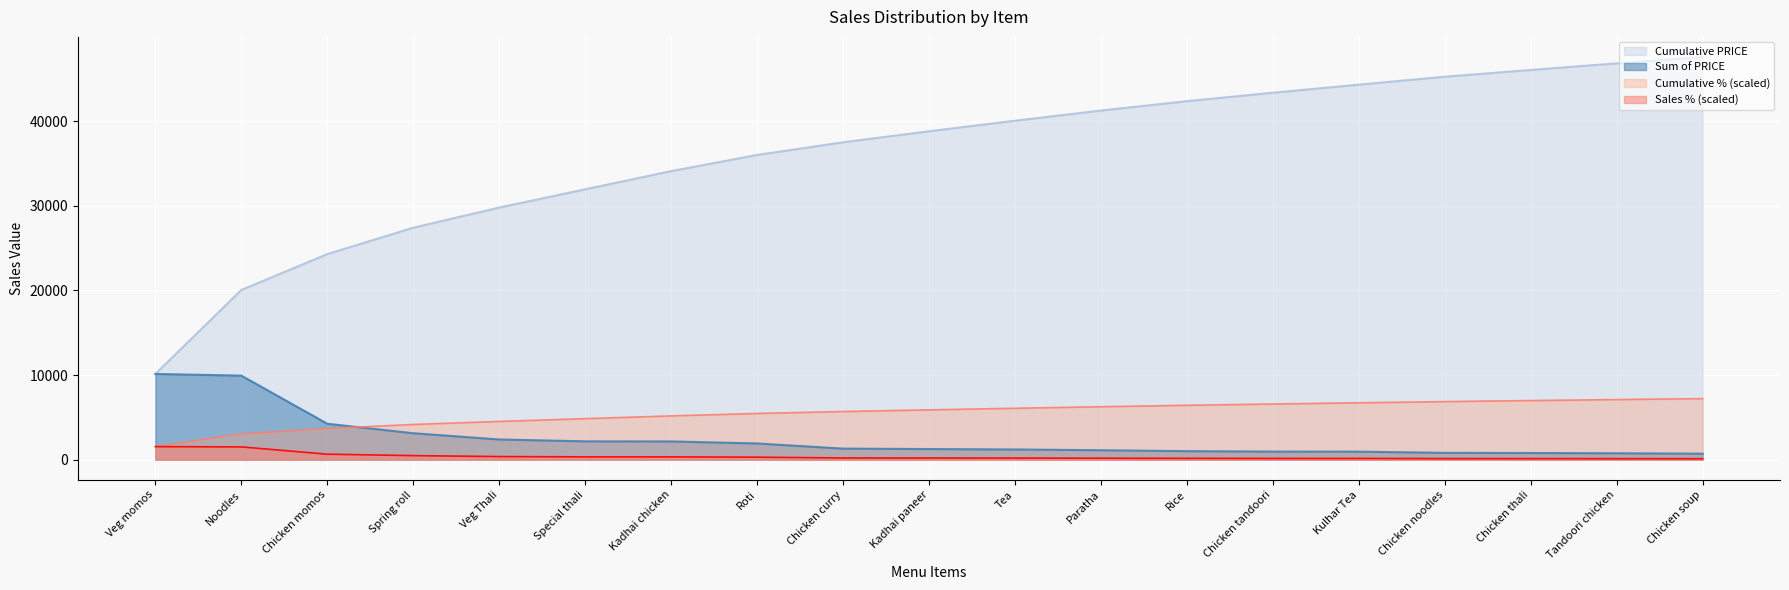

List the labels in order of Cumulative percentage value, smallest first.

Veg momos, Noodles, Chicken momos, Spring roll, Veg Thali, Special thali, Kadhai chicken, Roti, Chicken curry, Kadhai paneer, Tea, Paratha, Rice, Chicken tandoori, Kulhar Tea, Chicken noodles, Chicken thali, Tandoori chicken, Chicken soup